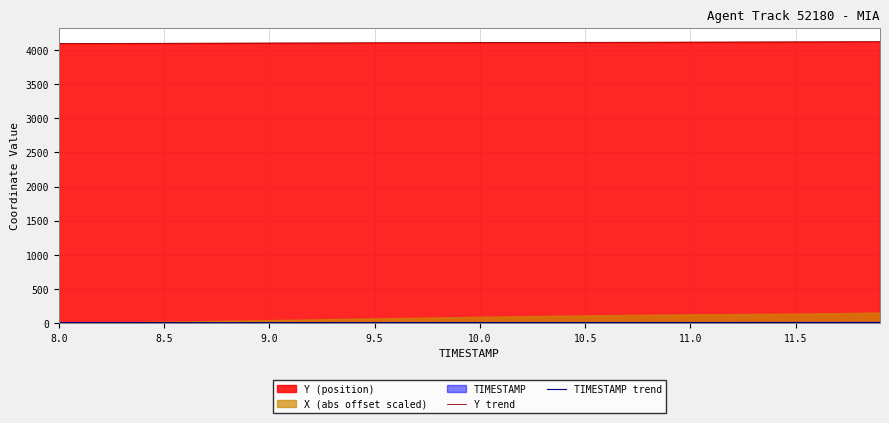

How many data points in Y trend are above 4107?

21